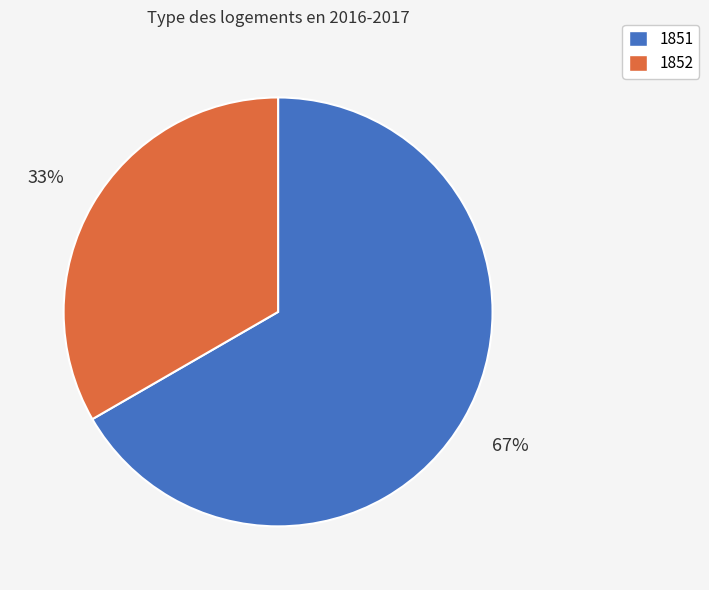

Rank the categories by value from highest to lowest.

1851, 1852